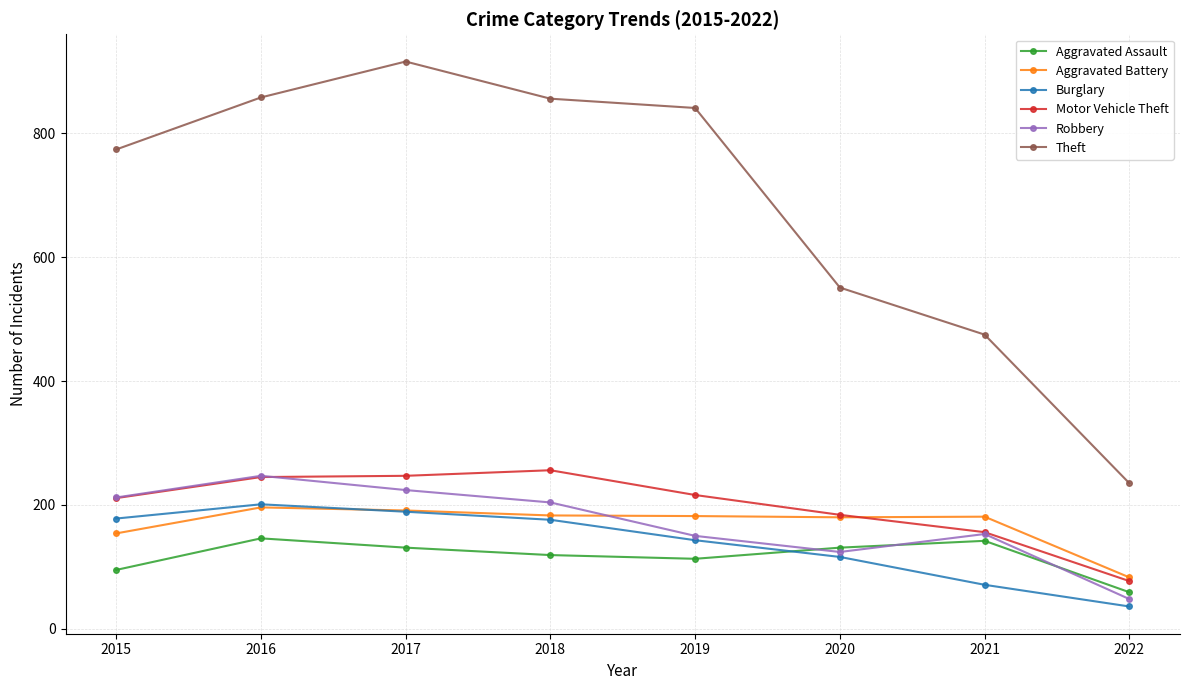

True or false: Aggravated Battery has a value of 266 at 2016.

False